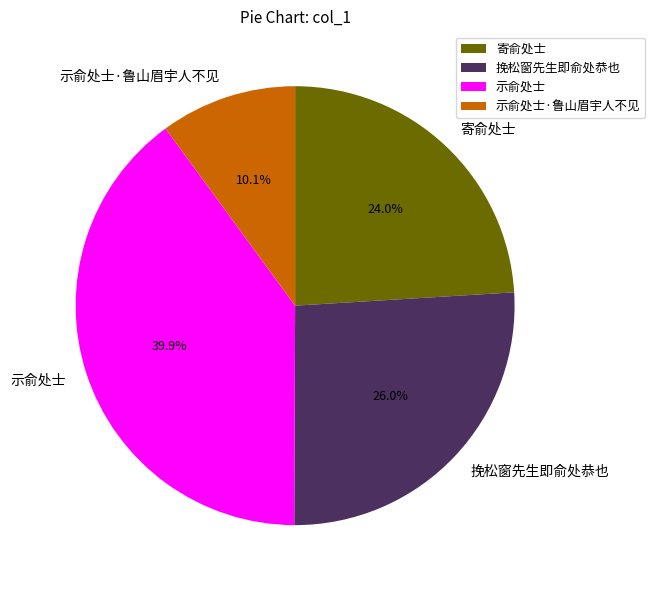

Which slice is the largest?

示俞处士